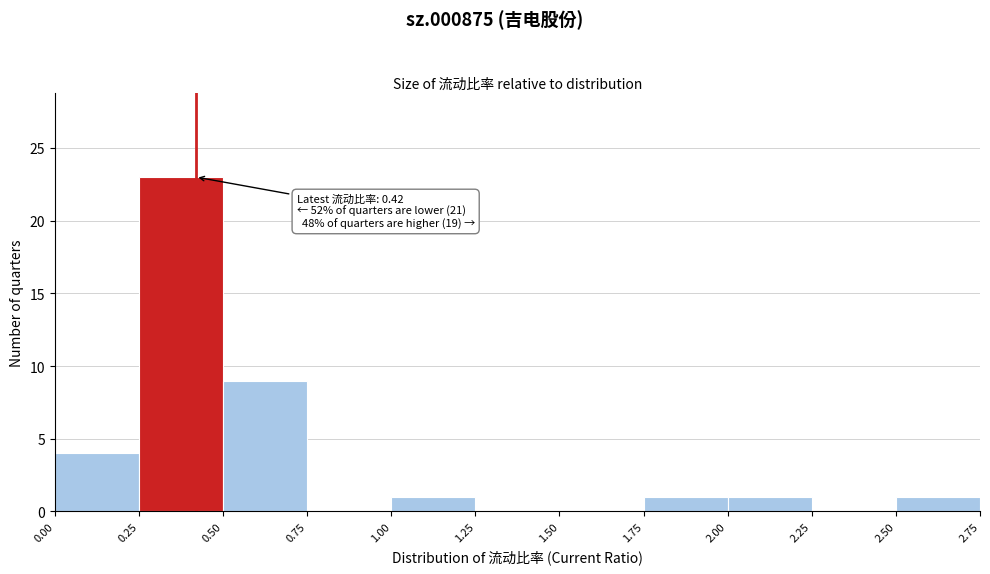

Which range on the x-axis has the tallest bar?

0.25 to 0.50